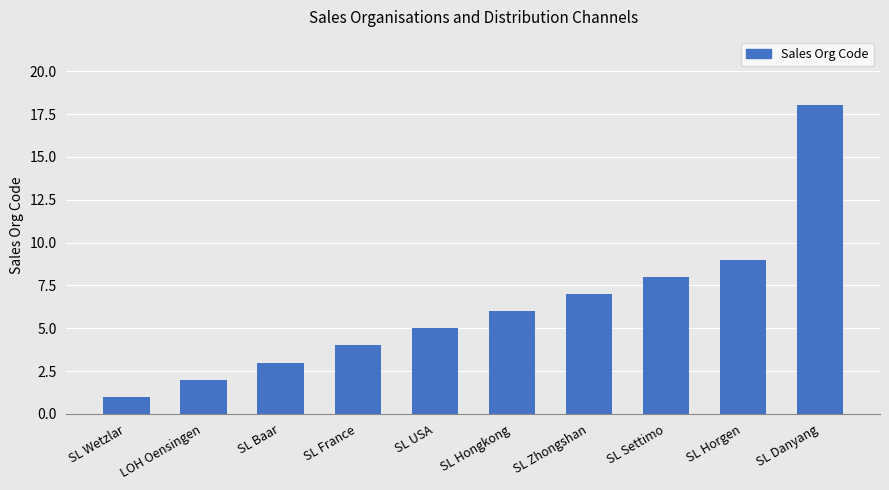

What is the sum of the values at LOH Oensingen and SL Settimo?

10